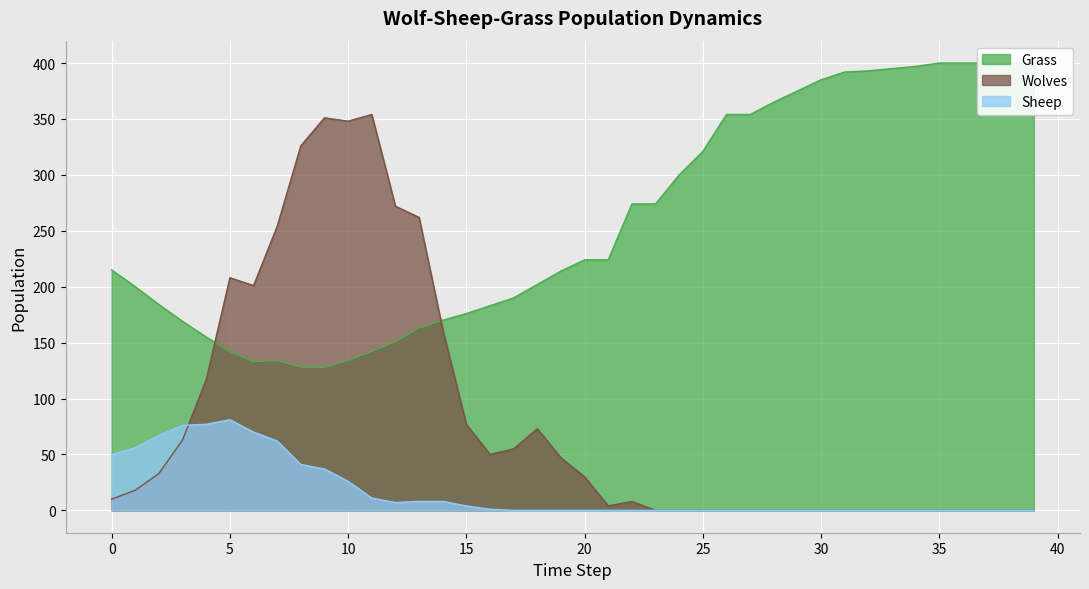

True or false: Sheep and Grass intersect in this chart.

False